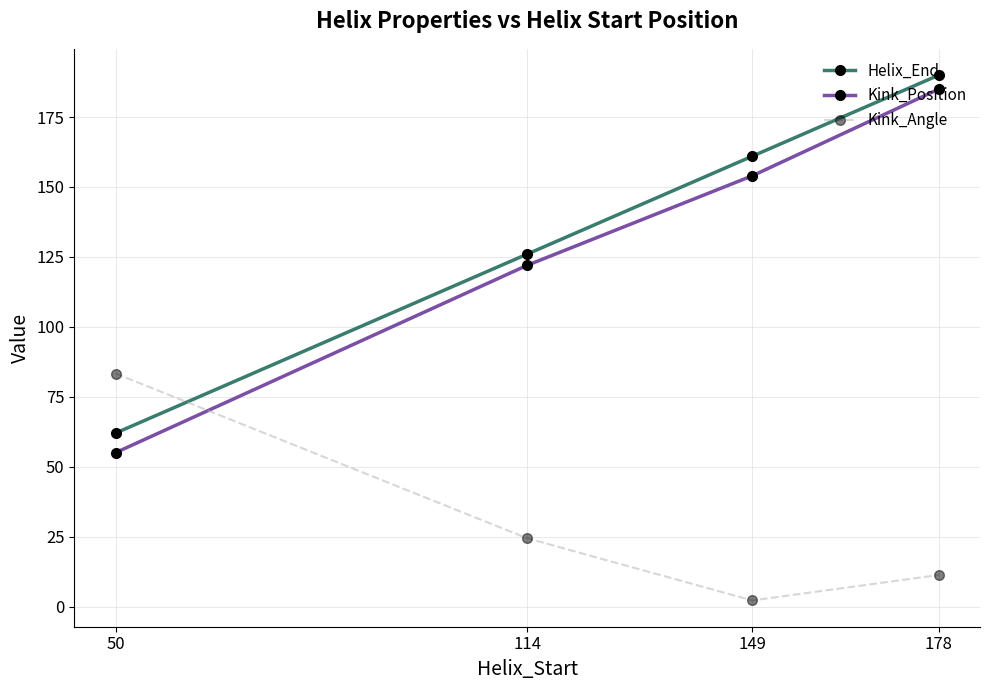

How many lines are shown in the chart?

3